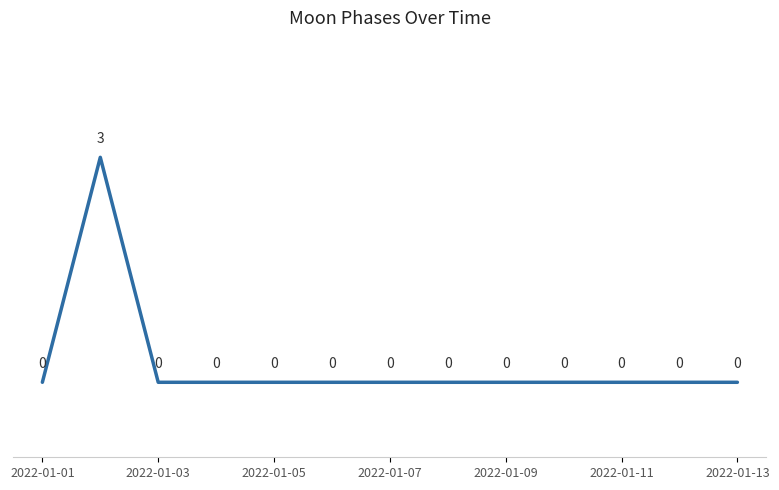

Reading left to right, what are all the values shown in this chart?

0	3	0	0	0	0	0	0	0	0	0	0	0